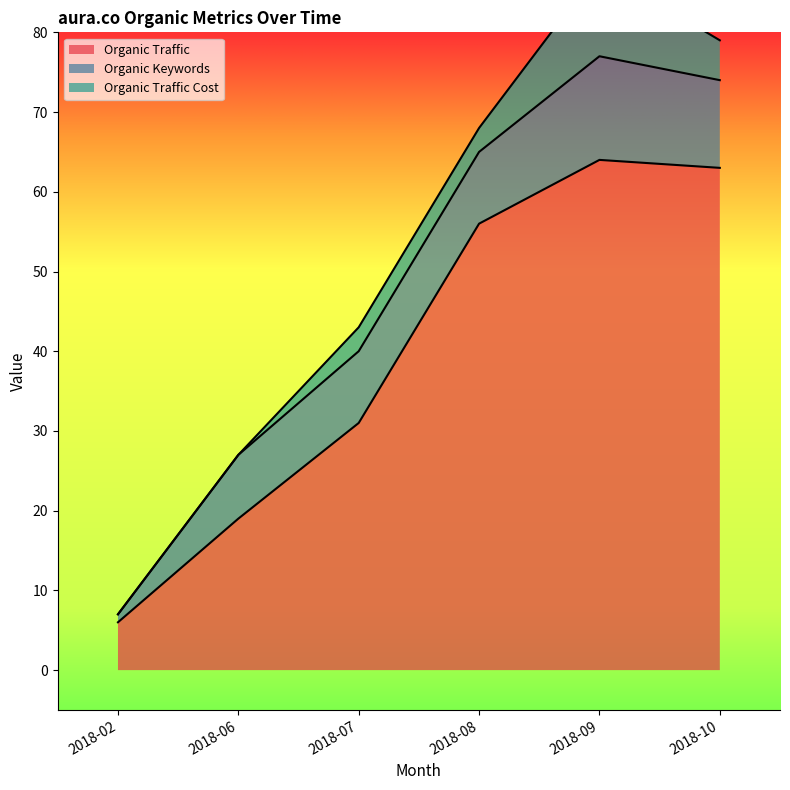

At which label does Organic Traffic reach its minimum?

2018-02